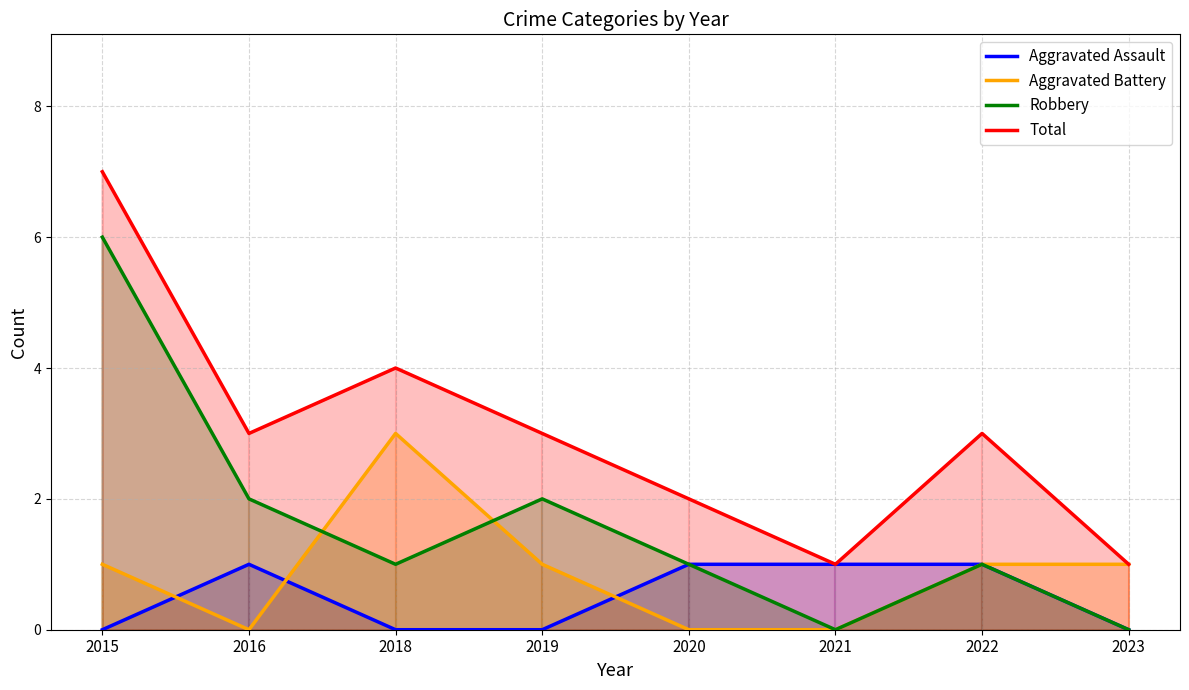

Between 2023 and 2020, which is larger?

2020